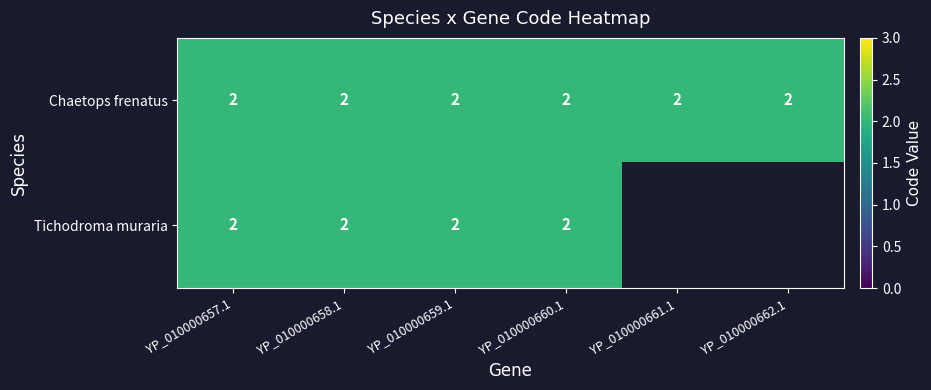

Which category has the lowest value in the Tichodroma muraria series?

YP_010000661.1